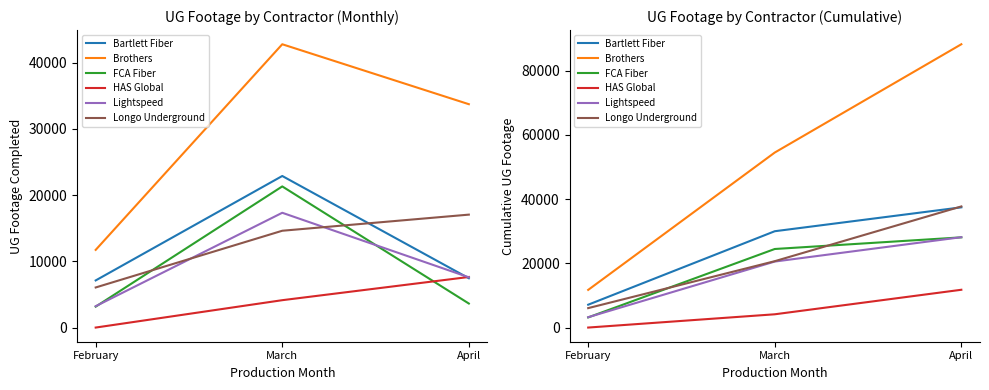

The value of Bartlett Fiber at February is 2073. True or false?

False